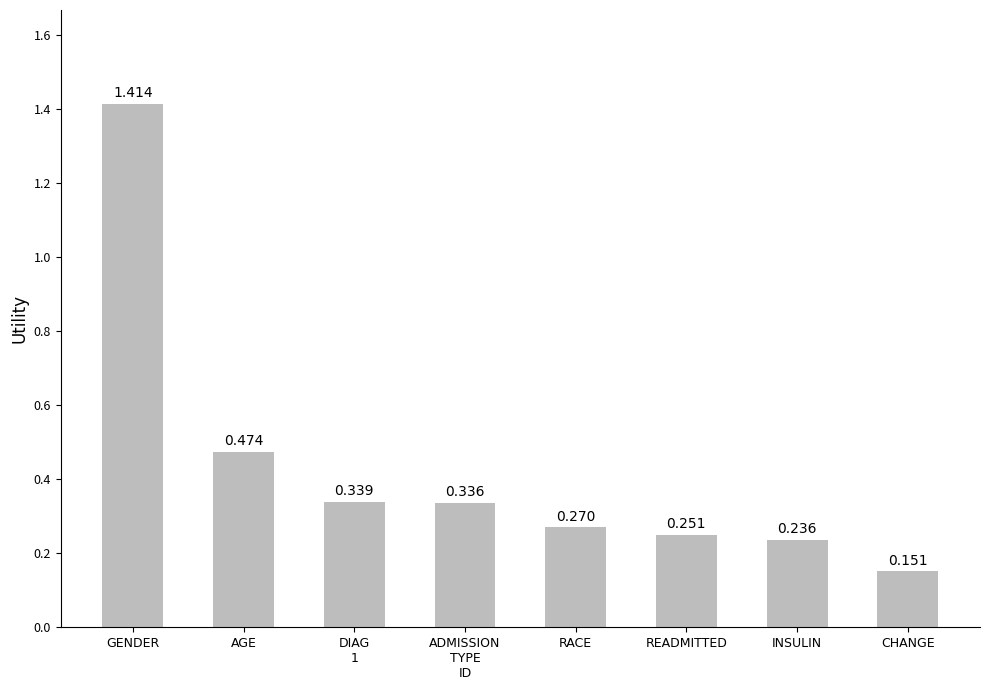

Are the bars horizontal?

No